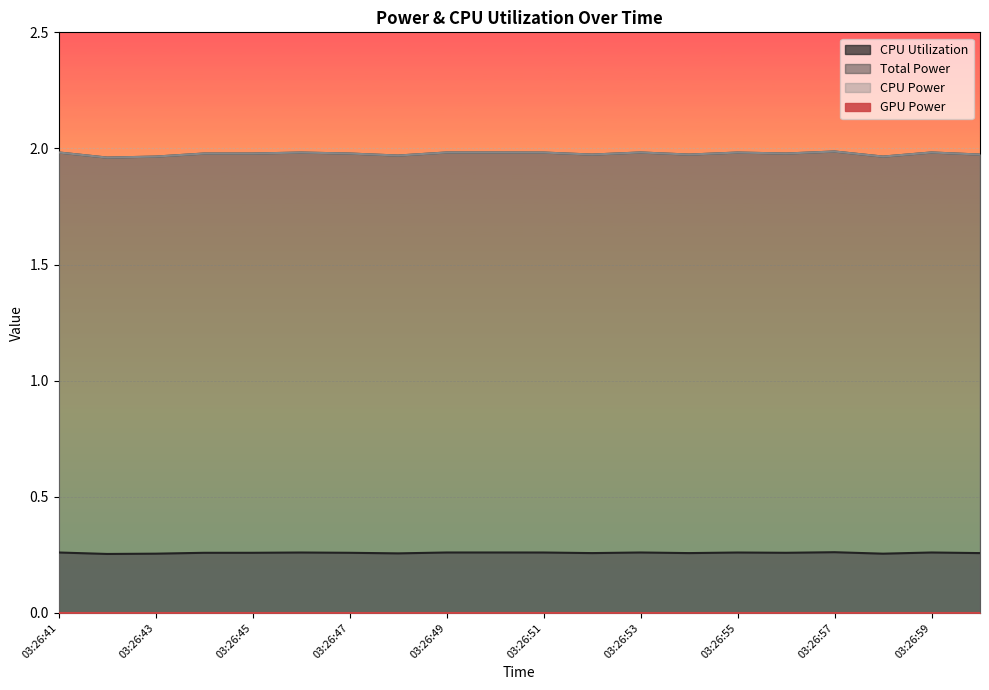

The CPU Power series shows 2.7 at 03:26:46. True or false?

False